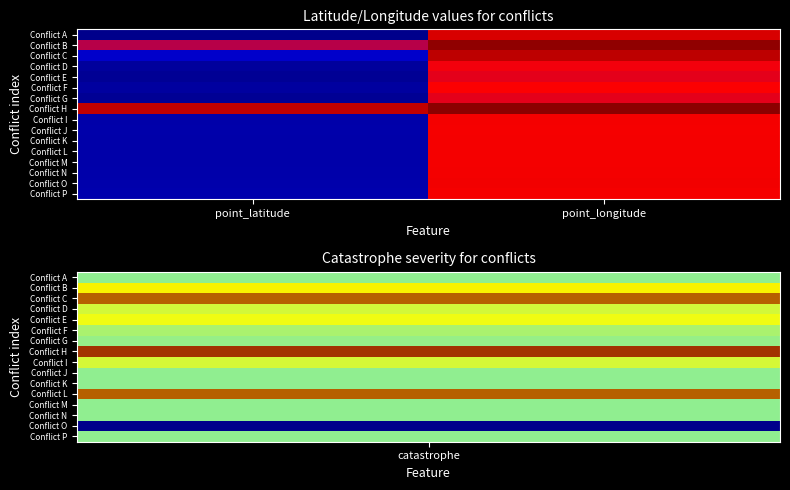

Reading right to left, extract all data points from this chart.

Conflict A: point_longitude=34.9	point_latitude=31.0
Conflict B: point_longitude=35.9	point_latitude=33.9
Conflict C: point_longitude=35.2	point_latitude=31.9
Conflict D: point_longitude=34.2	point_latitude=31.3
Conflict E: point_longitude=34.1	point_latitude=31.2
Conflict F: point_longitude=34.3	point_latitude=31.3
Conflict G: point_longitude=34.1	point_latitude=31.2
Conflict H: point_longitude=36.0	point_latitude=35.2
Conflict I: point_longitude=34.4	point_latitude=31.5
Conflict J: point_longitude=34.4	point_latitude=31.5
Conflict K: point_longitude=34.4	point_latitude=31.5
Conflict L: point_longitude=34.5	point_latitude=31.5
Conflict M: point_longitude=34.5	point_latitude=31.5
Conflict N: point_longitude=34.5	point_latitude=31.5
Conflict O: point_longitude=34.5	point_latitude=31.5
Conflict P: point_longitude=34.5	point_latitude=31.5